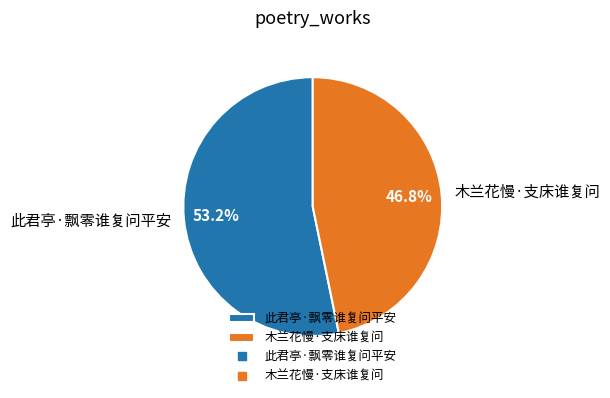

How many slices are in this pie chart?

2